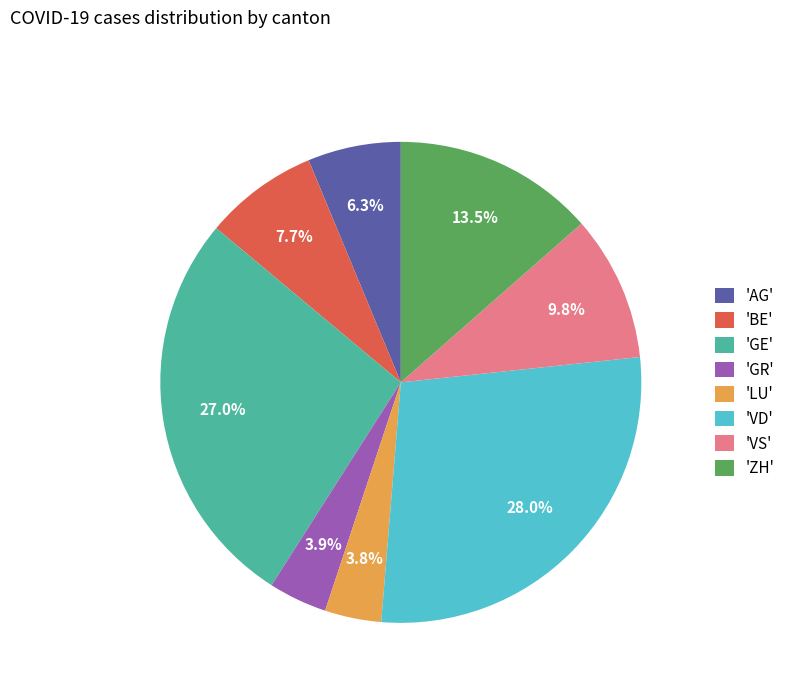

Is 'VS' the majority of the pie?

No